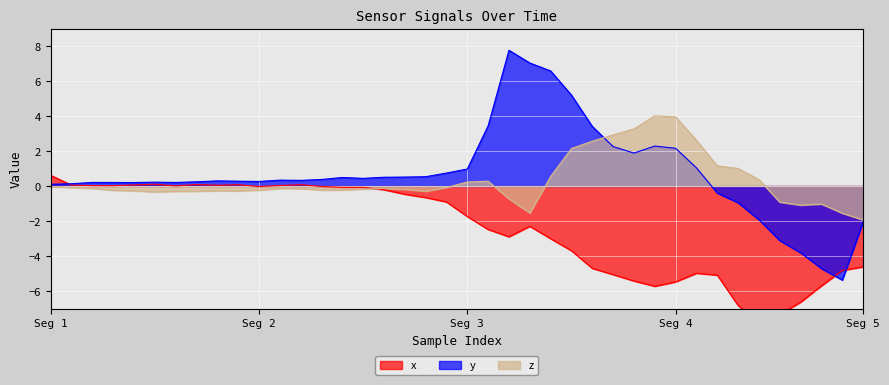

What is the highest value of the z series?

4.0